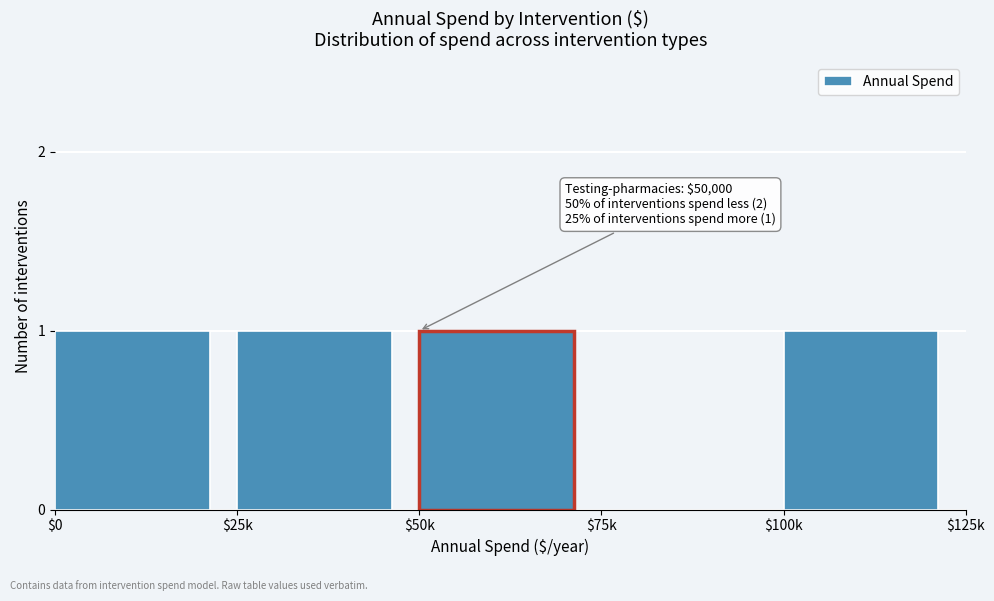

True or false: the data shows 1 at $25k.

True